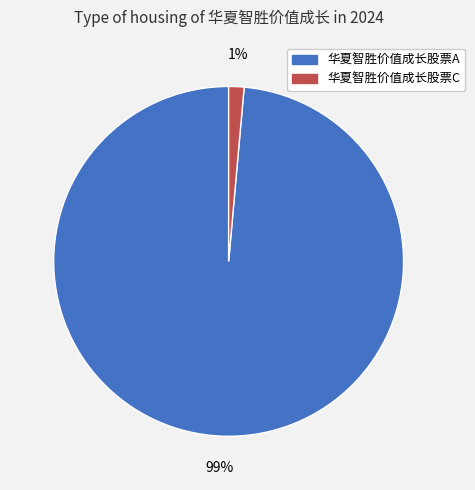

How many segments does this pie chart have?

2